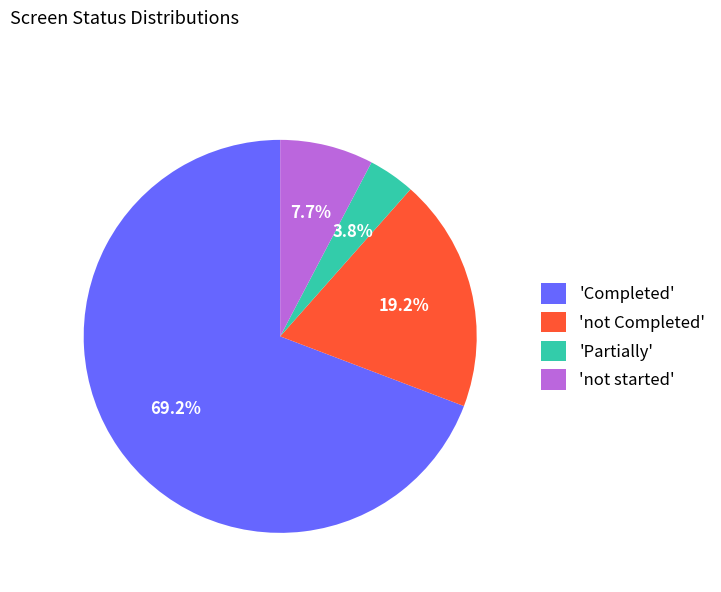

Between 'not Completed' and 'not started', which is larger?

'not Completed'